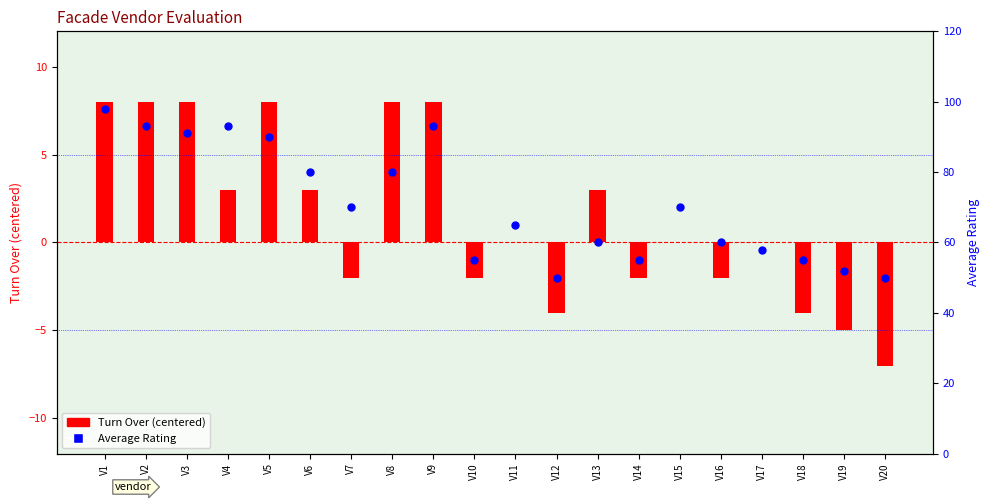

At how many categories does at least one series exceed 71?

8